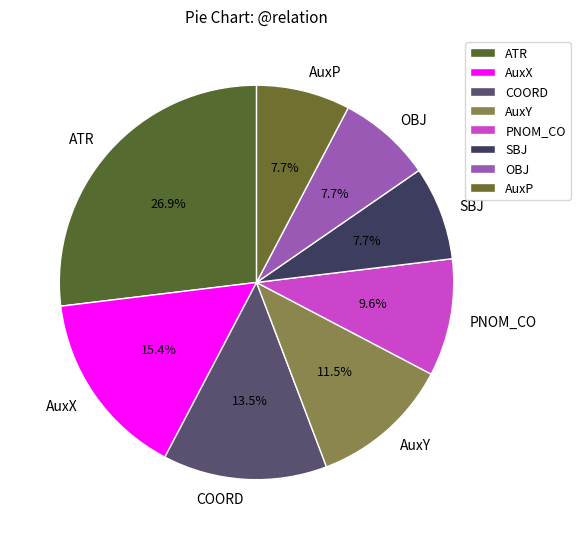

To the nearest percent, what is the combined percentage of SBJ and OBJ?

15%